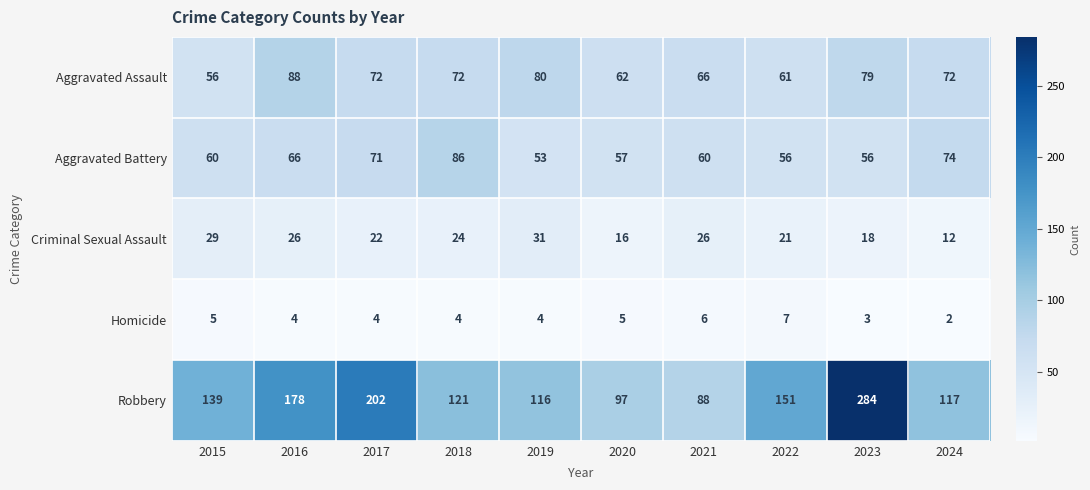

At how many categories does at least one series exceed 68?

10